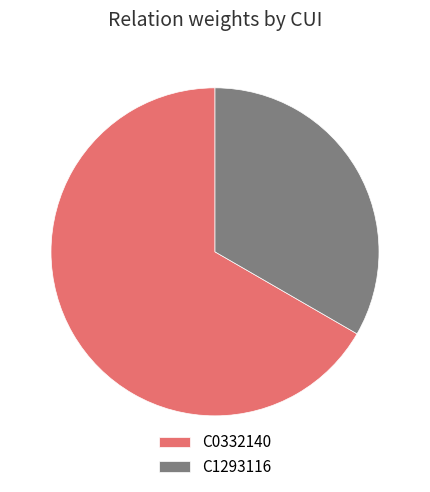

Which category has the biggest portion of the pie?

C0332140